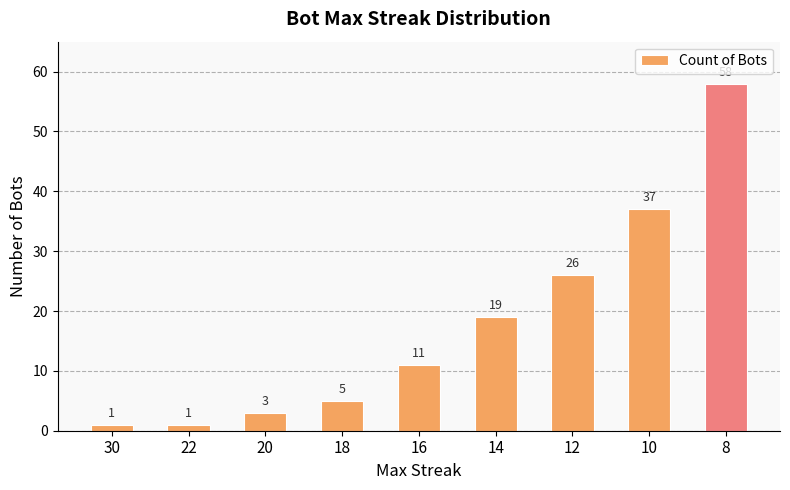

True or false: the data shows 77 at 8.

False